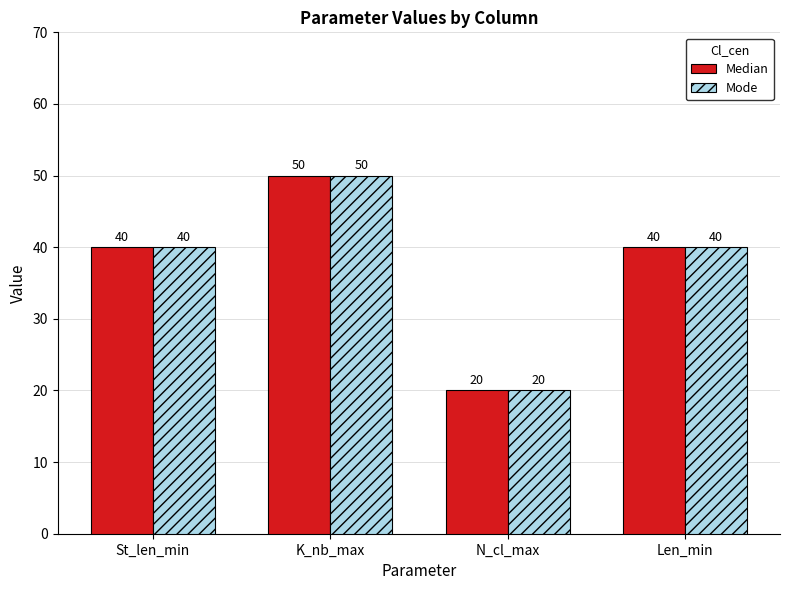

What are all the series names shown in the legend?

Median, Mode